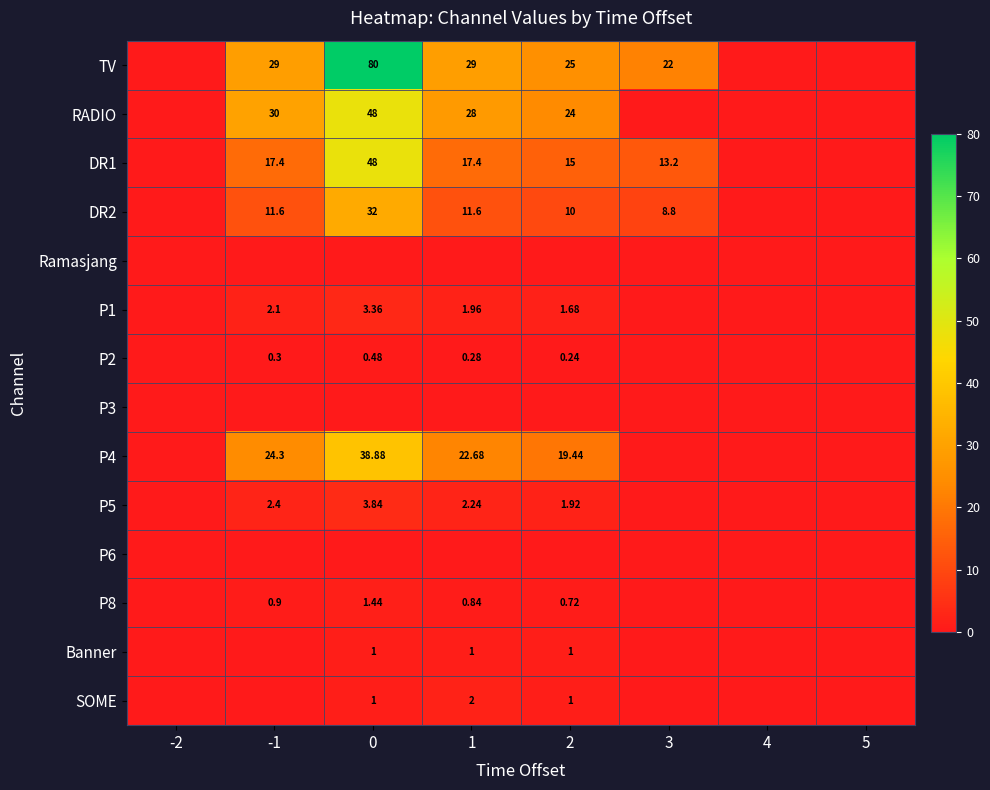

How many values in row_1 are above zero?

4